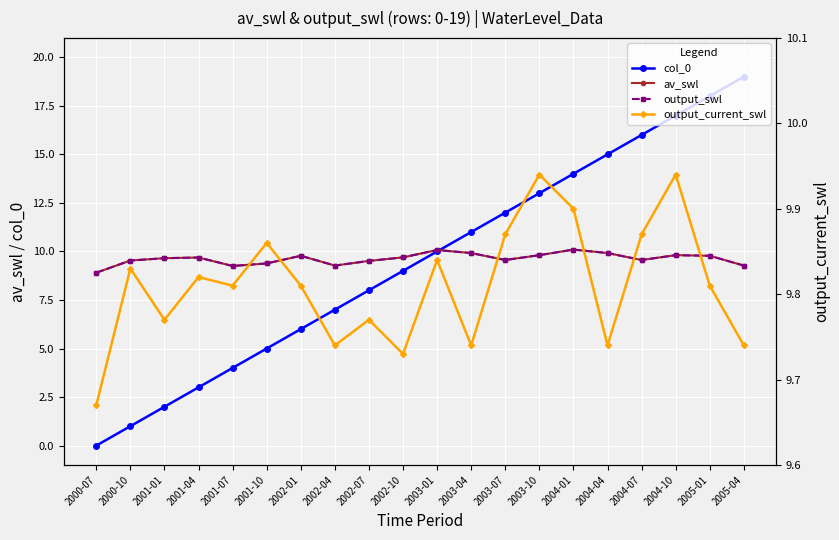

Between which two adjacent categories do output_current_swl and col_0 first intersect?

2002-10 and 2003-01